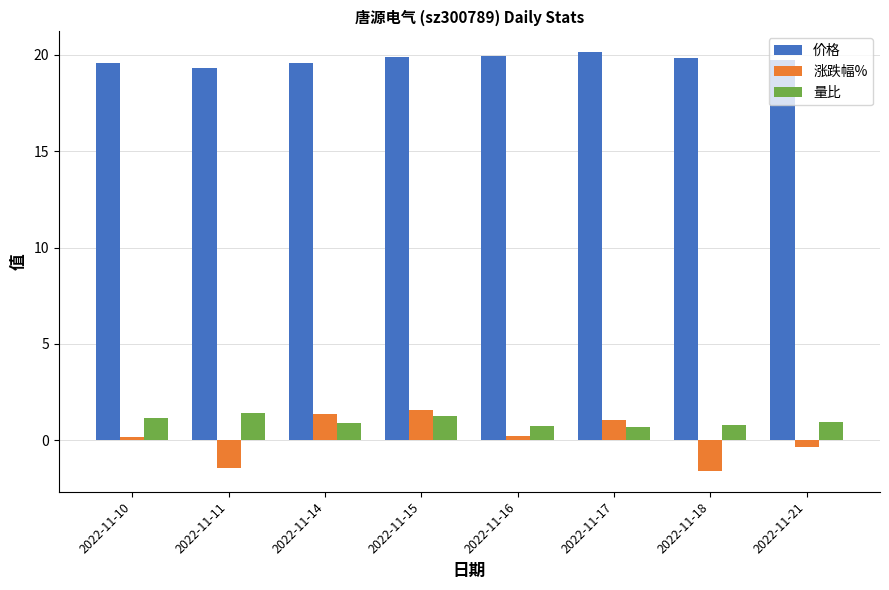

How many groups of bars are there?

8